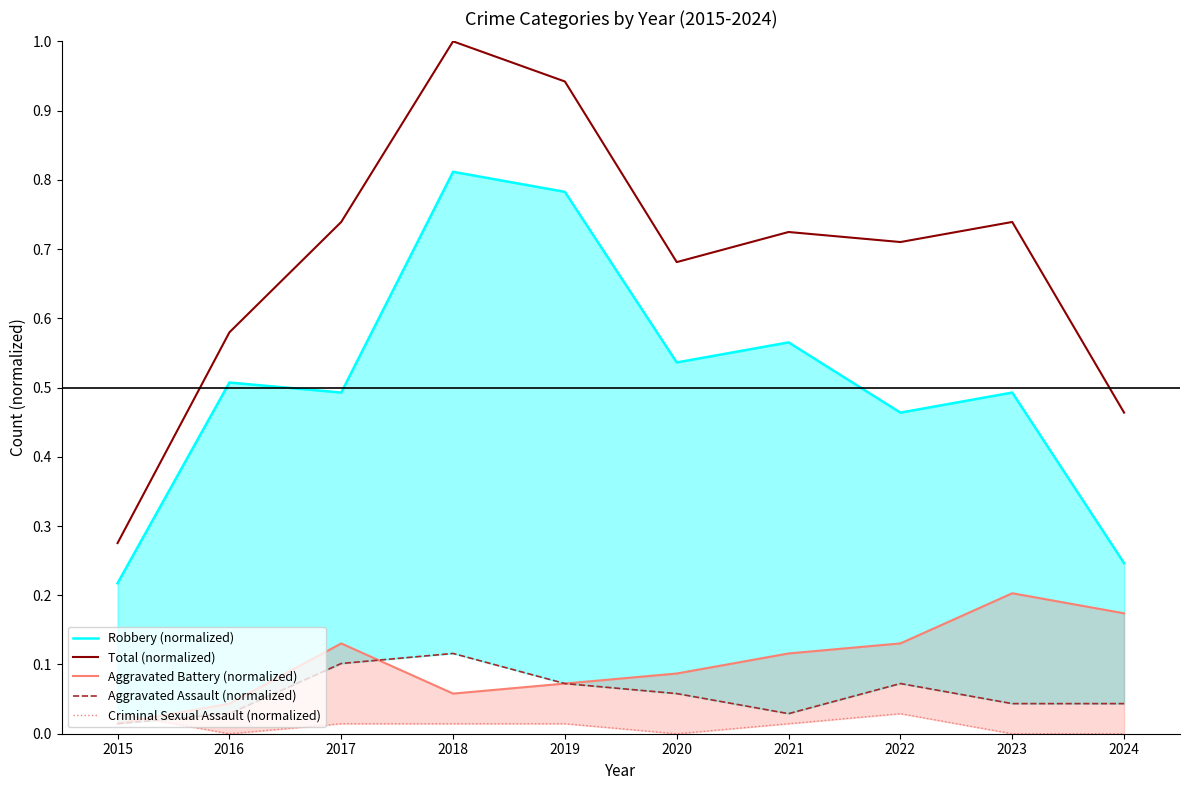

Reading left to right, extract all data points from this chart.

Robbery (normalized): 0.2	0.5	0.5	0.8	0.8	0.5	0.6	0.5	0.5	0.2
Total (normalized): 0.3	0.6	0.7	1.0	0.9	0.7	0.7	0.7	0.7	0.5
Aggravated Battery (normalized): 0.0	0.0	0.1	0.1	0.1	0.1	0.1	0.1	0.2	0.2
Aggravated Assault (normalized): 0.0	0.0	0.1	0.1	0.1	0.1	0.0	0.1	0.0	0.0
Criminal Sexual Assault (normalized): 0.0	0.0	0.0	0.0	0.0	0.0	0.0	0.0	0.0	0.0